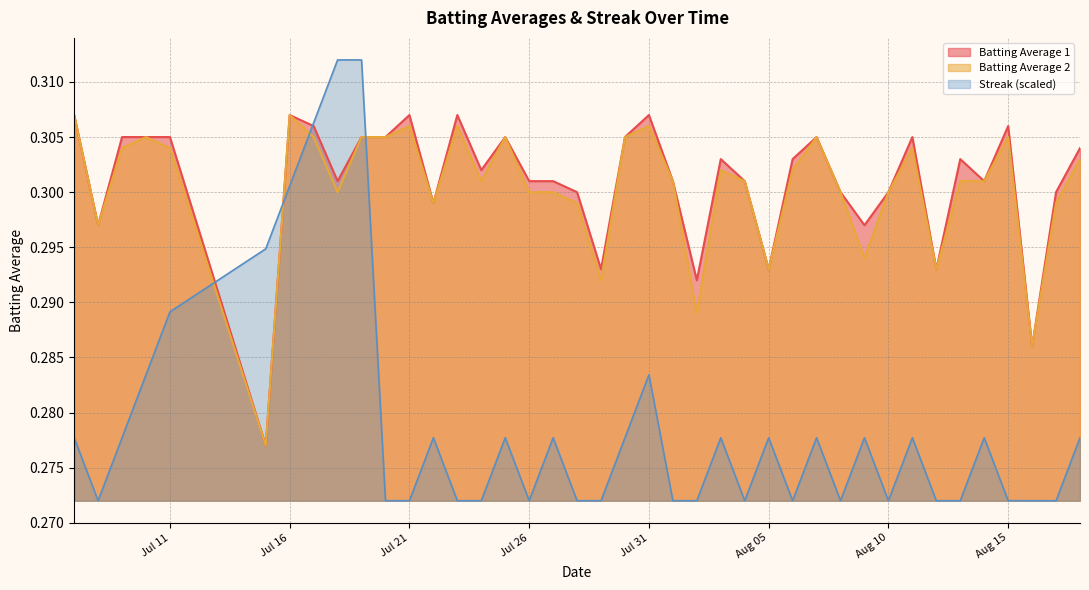

True or false: Batting Average 2 and Batting Average 1 intersect in this chart.

False